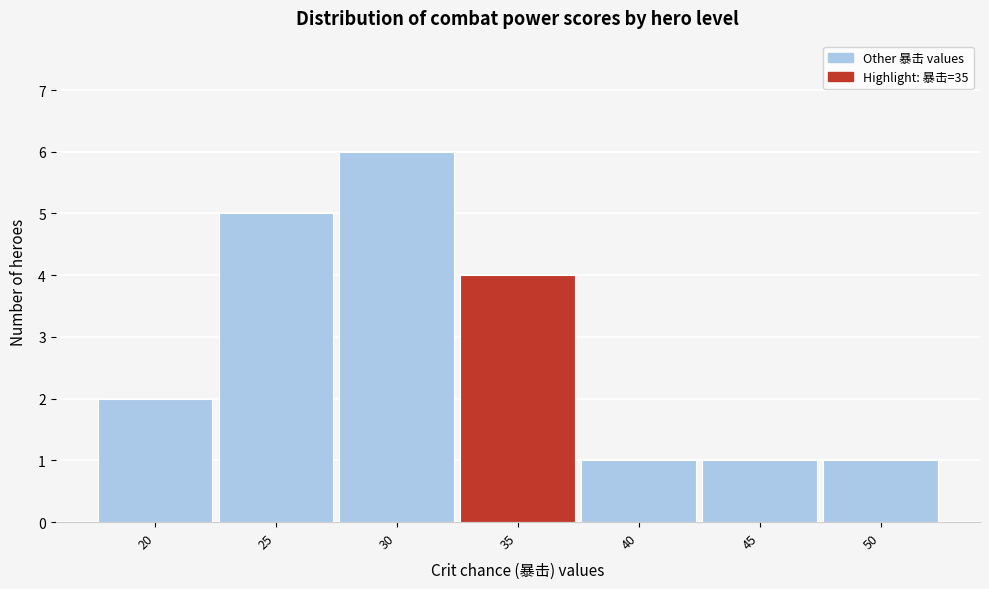

Which range on the x-axis has the tallest bar?

27.5 to 32.5